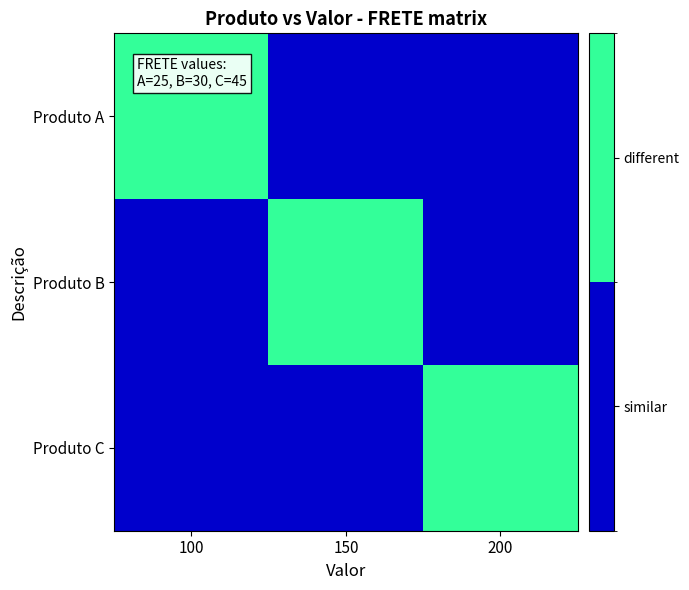

Between 100 and 150, which series saw the biggest shift?

Produto A